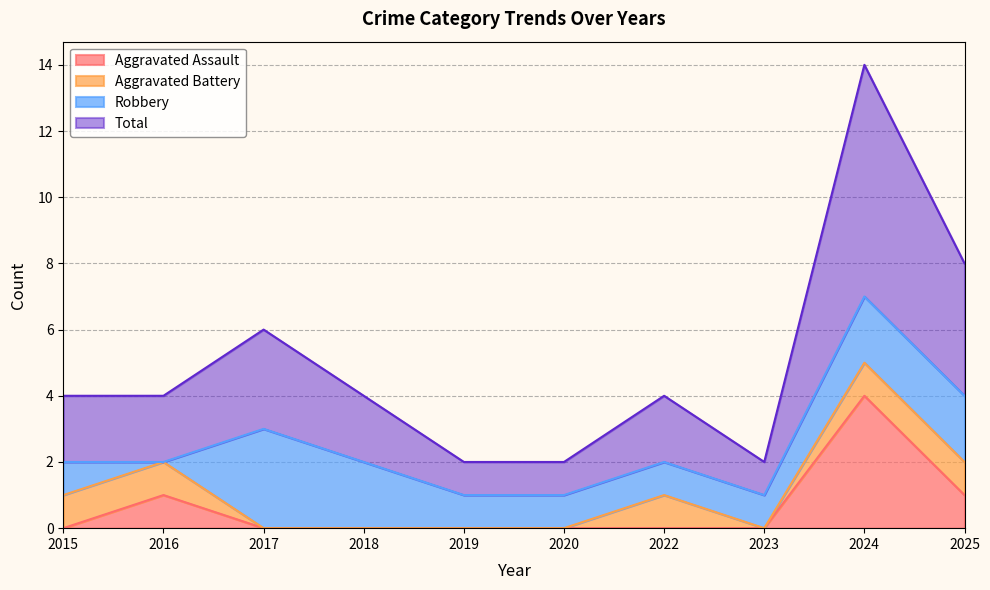

The value of Total at 2015 is 1. True or false?

False